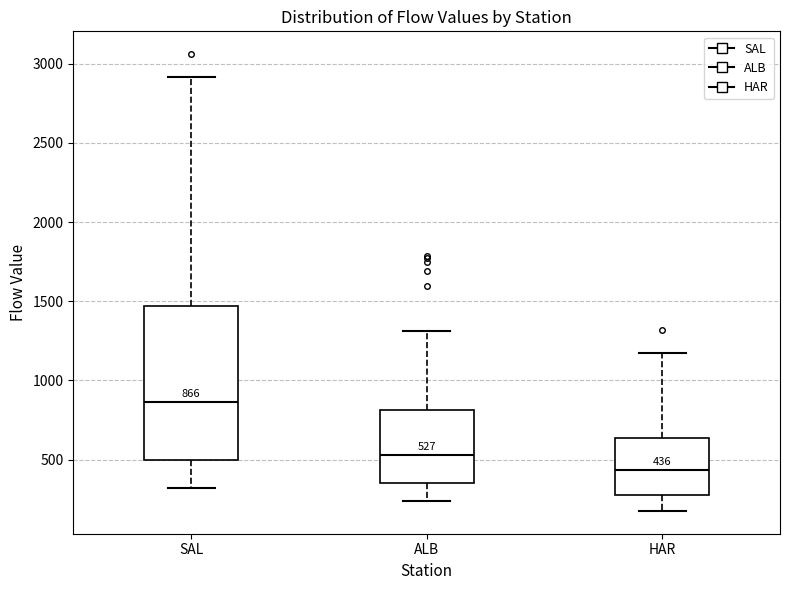

Comparing the boxes themselves (not the whiskers), which one is the tallest?

SAL